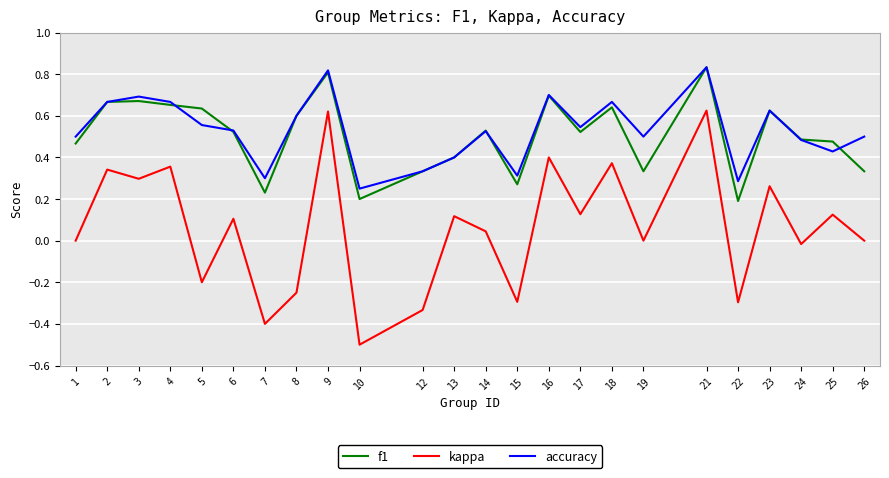

Which series has the widest spread of values?

kappa